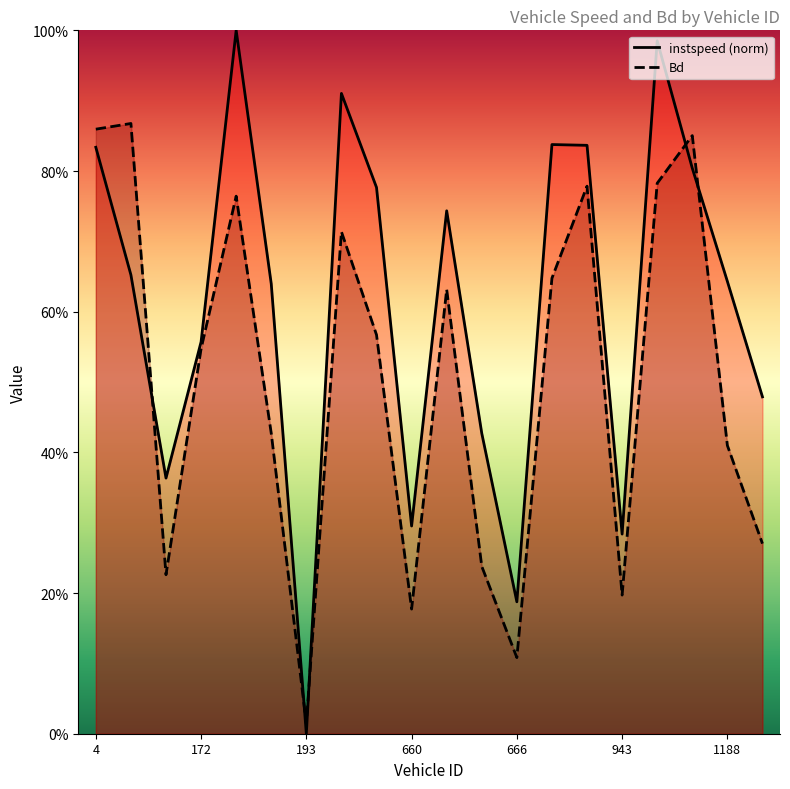

Which has a higher value, 416.0 or 21.0?

416.0